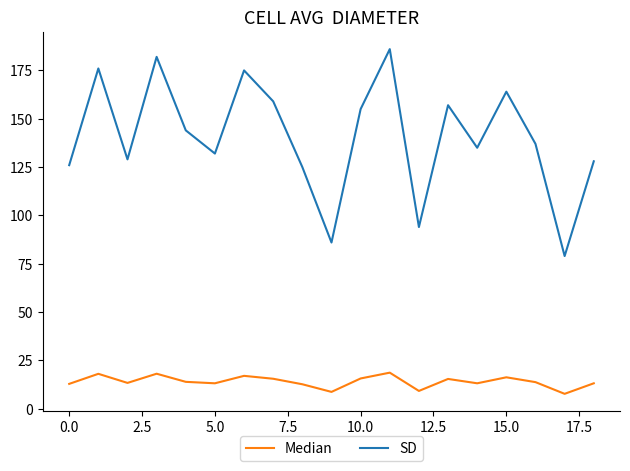

Rank the series by their average value, from lowest to highest.

Median, SD